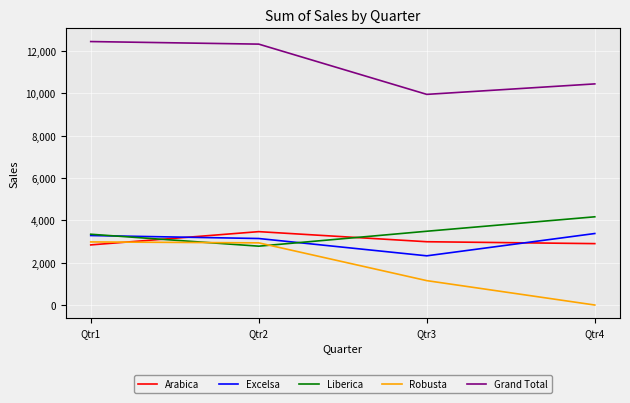

What is the difference between the maximum and minimum values in the Arabica series?

626.5